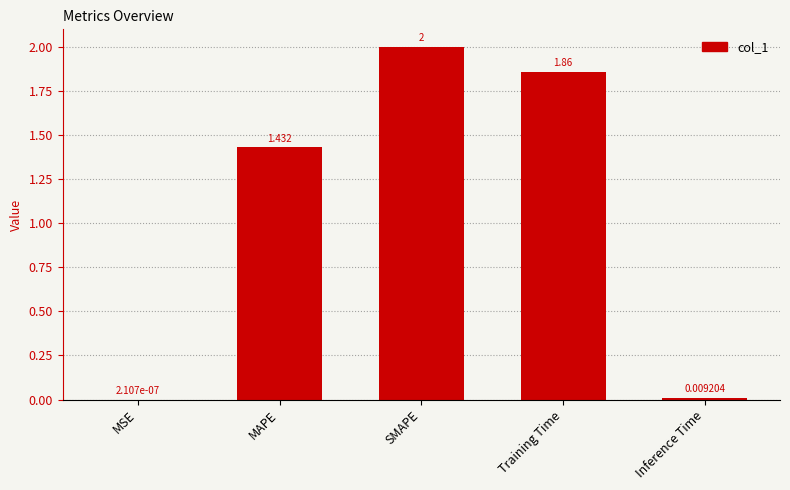

What is the average value?

1.1